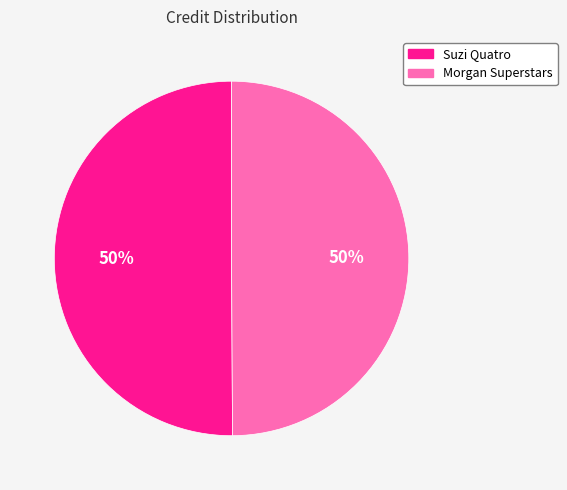

Do Suzi Quatro and Morgan Superstars together represent more than half of the pie?

Yes